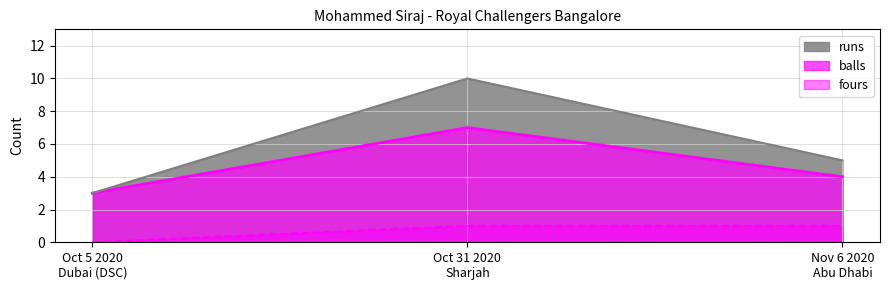

Which series has the widest spread of values?

runs